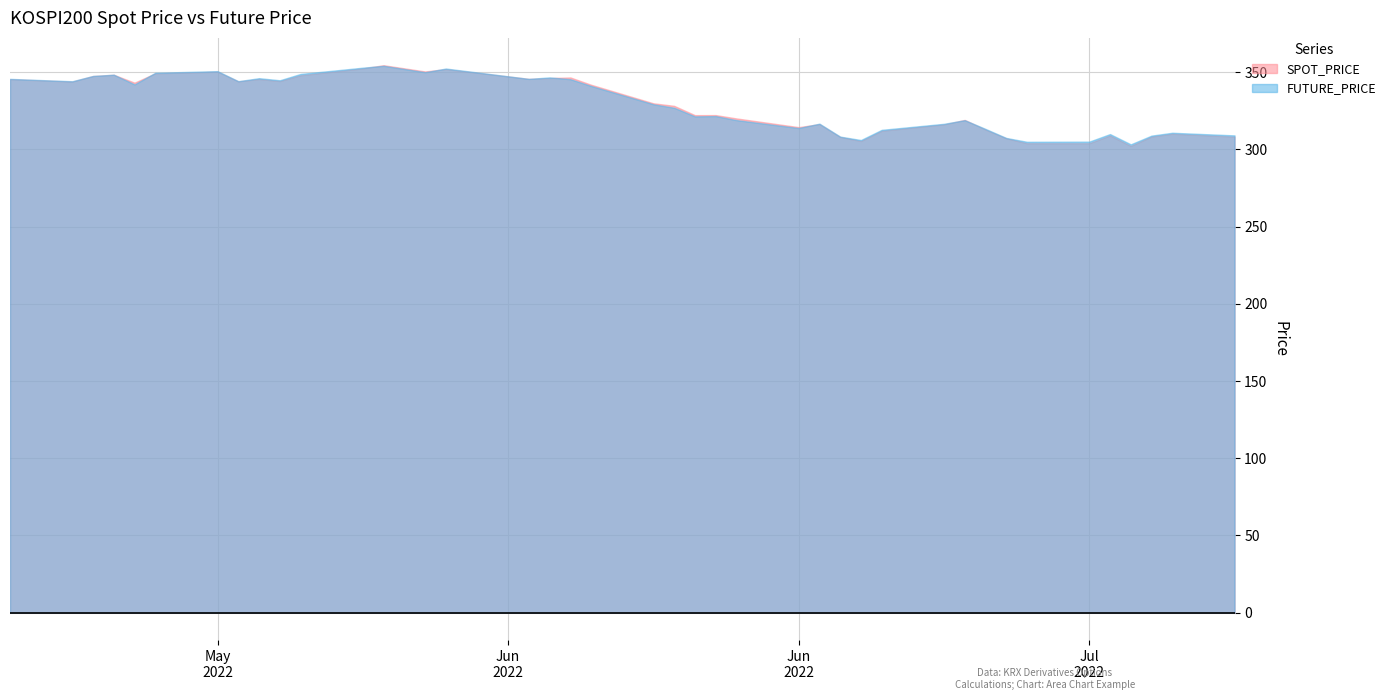

Where is FUTURE_PRICE nearest to the value 328?

2022-06-14